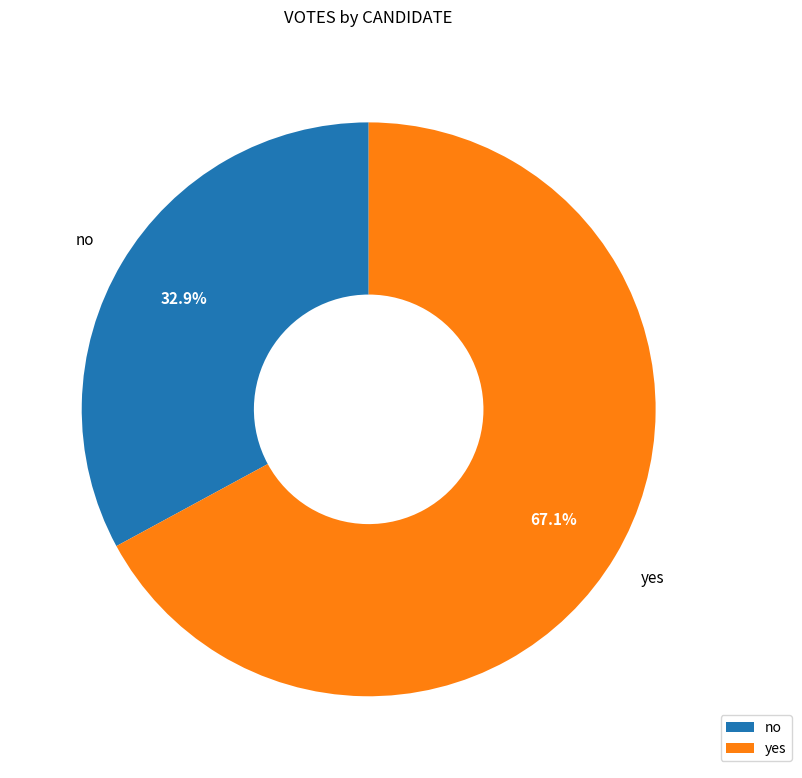

What is the total percentage of yes and no?

100.0%